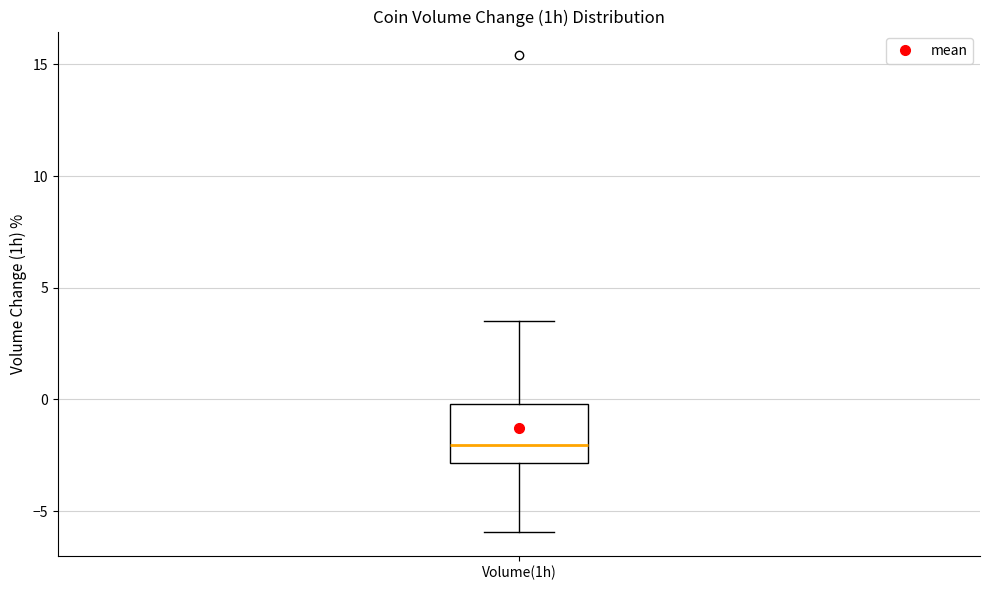

Read this box plot against the y-axis: the position of the median line, the range covered by the box, and the ends of both whiskers. The values are not printed on the chart, so give them approximately, as read against the axis.

median -2.0, box -3.0 to 0.0, whiskers -6.0 to 3.5